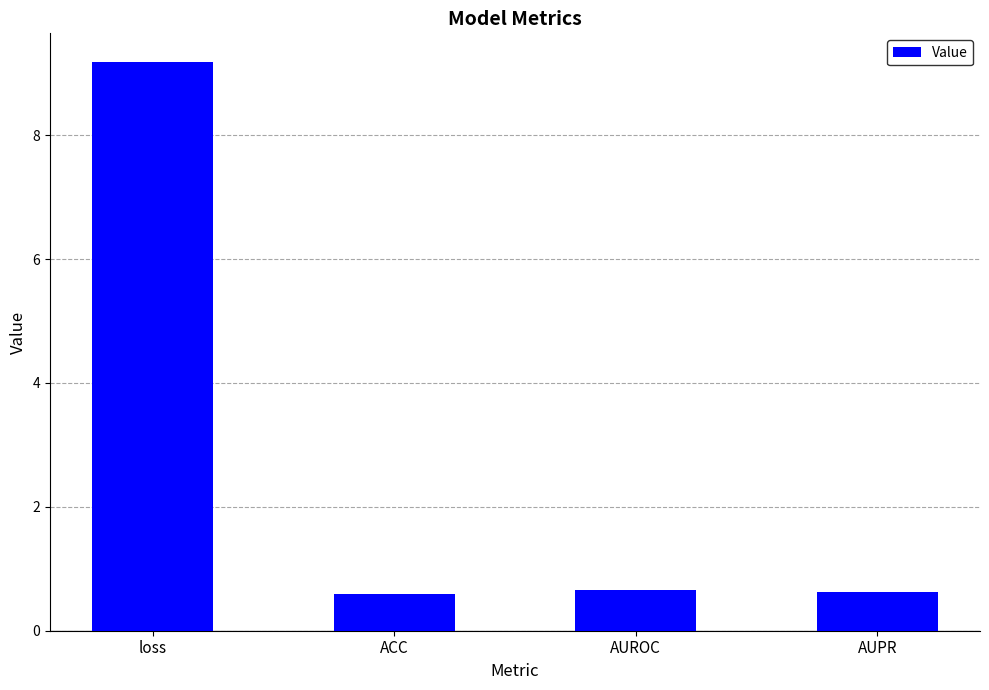

What is the label of the 4th bar from the right?

loss